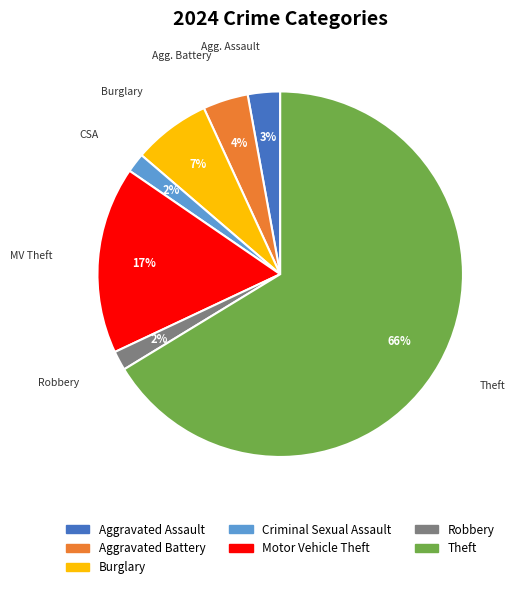

Which category has the biggest portion of the pie?

Theft